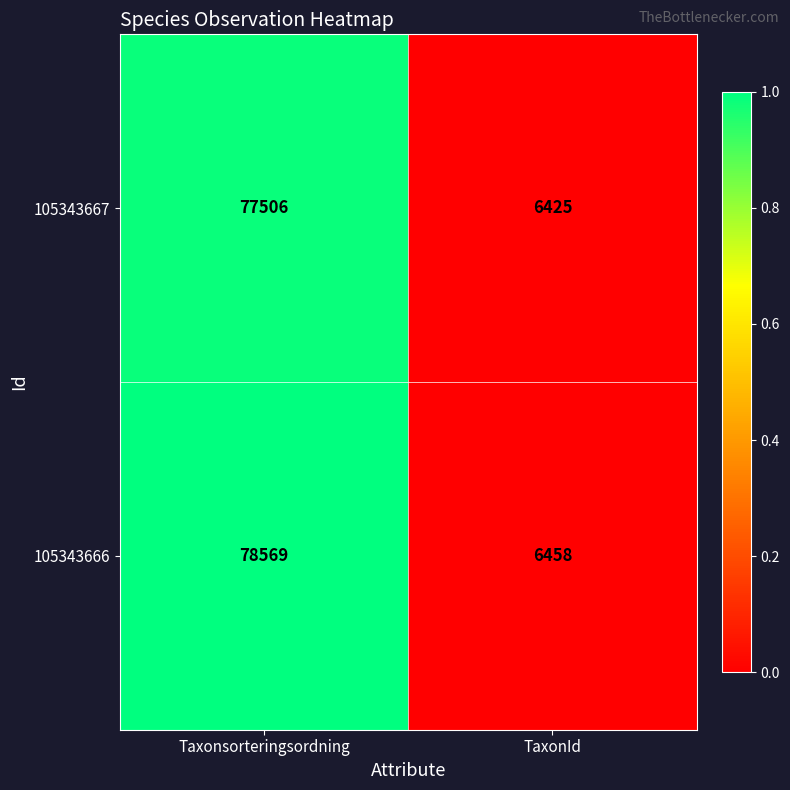

At which category does the chart reach its peak across all series?

Taxonsorteringsordning